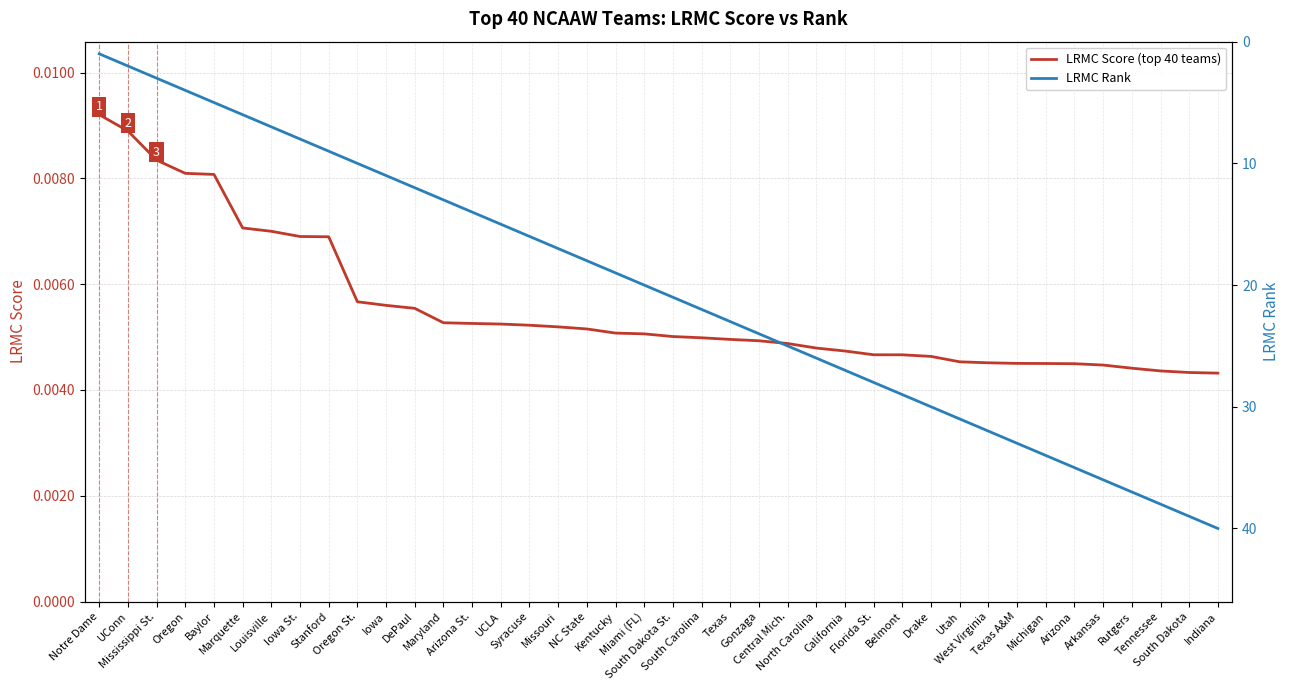

Reading left to right, what are all the values shown in this chart?

LRMC Score (top 40 teams): Notre Dame=0.0	UConn=0.0	Mississippi St.=0.0	Oregon=0.0	Baylor=0.0	Marquette=0.0	Louisville=0.0	Iowa St.=0.0	Stanford=0.0	Oregon St.=0.0	Iowa=0.0	DePaul=0.0	Maryland=0.0	Arizona St.=0.0	UCLA=0.0	Syracuse=0.0	Missouri=0.0	NC State=0.0	Kentucky=0.0	Miami (FL)=0.0	South Dakota St.=0.0	South Carolina=0.0	Texas=0.0	Gonzaga=0.0	Central Mich.=0.0	North Carolina=0.0	California=0.0	Florida St.=0.0	Belmont=0.0	Drake=0.0	Utah=0.0	West Virginia=0.0	Texas A&M=0.0	Michigan=0.0	Arizona=0.0	Arkansas=0.0	Rutgers=0.0	Tennessee=0.0	South Dakota=0.0	Indiana=0.0
LRMC Rank: Notre Dame=1.0	UConn=2.0	Mississippi St.=3.0	Oregon=4.0	Baylor=5.0	Marquette=6.0	Louisville=7.0	Iowa St.=8.0	Stanford=9.0	Oregon St.=10.0	Iowa=11.0	DePaul=12.0	Maryland=13.0	Arizona St.=14.0	UCLA=15.0	Syracuse=16.0	Missouri=17.0	NC State=18.0	Kentucky=19.0	Miami (FL)=20.0	South Dakota St.=21.0	South Carolina=22.0	Texas=23.0	Gonzaga=24.0	Central Mich.=25.0	North Carolina=26.0	California=27.0	Florida St.=28.0	Belmont=29.0	Drake=30.0	Utah=31.0	West Virginia=32.0	Texas A&M=33.0	Michigan=34.0	Arizona=35.0	Arkansas=36.0	Rutgers=37.0	Tennessee=38.0	South Dakota=39.0	Indiana=40.0